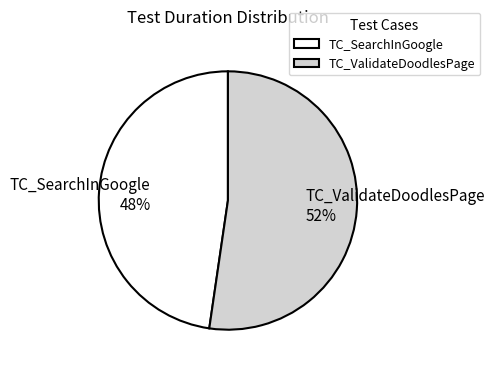

The TC_SearchInGoogle slice represents 34% of the pie. True or false?

False